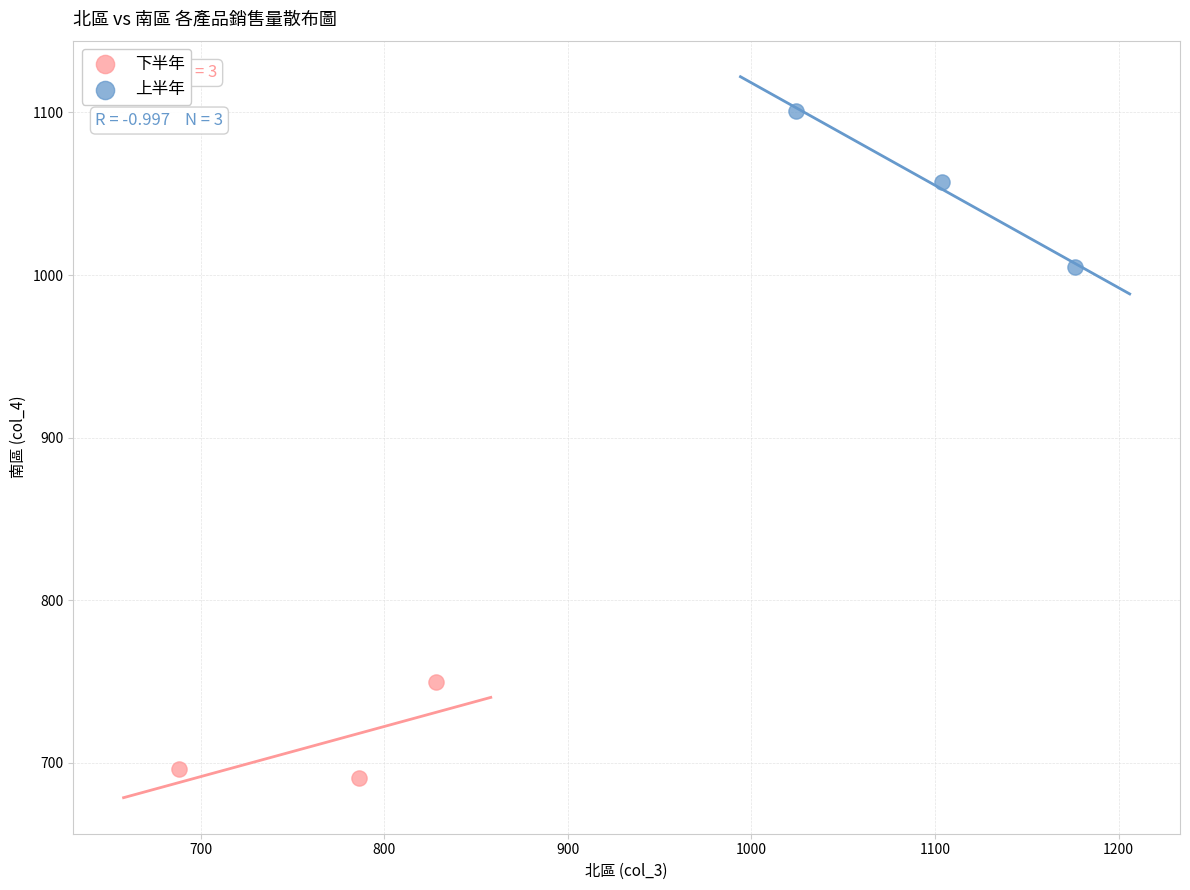

What are all the series names shown in the legend?

下半年, 上半年